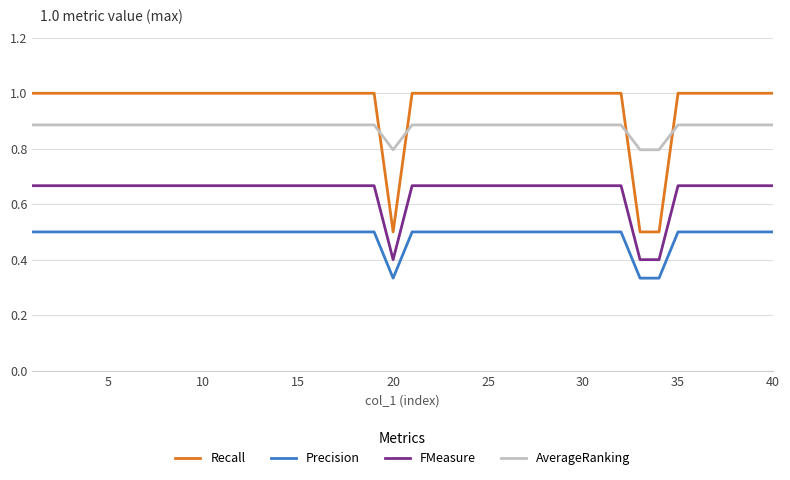

Which series has the widest spread of values?

Recall